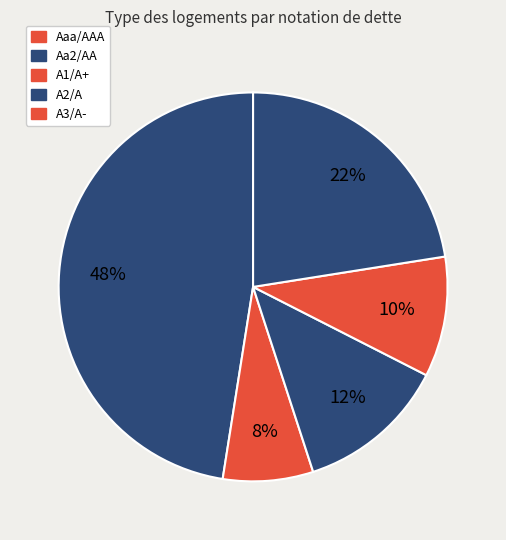

To the nearest percent, what is the difference between the A2/A and Aaa/AAA slice percentages?

18%